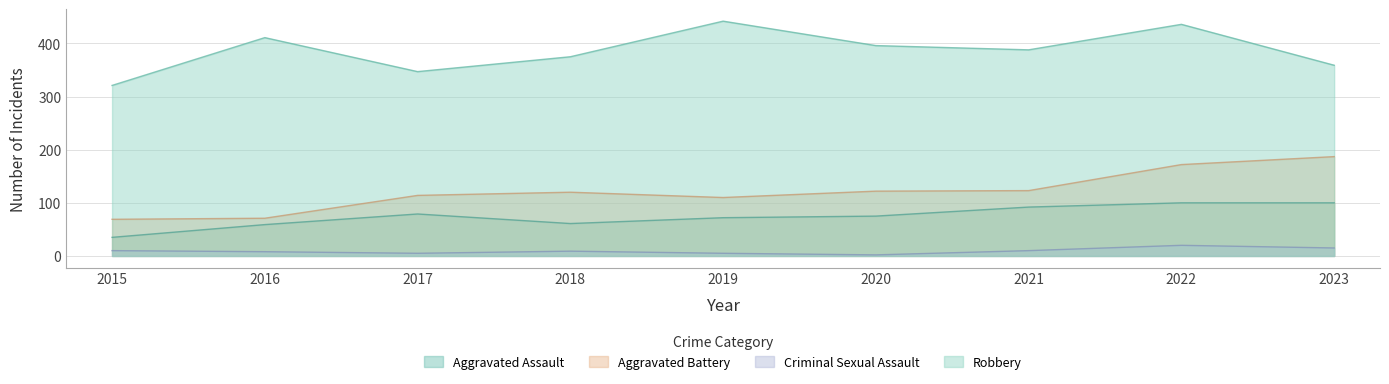

At which label does Aggravated Assault reach its minimum?

2015